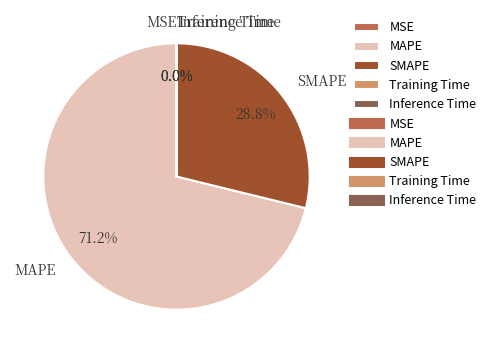

What percentage is the MAPE slice, to the nearest percent?

71%